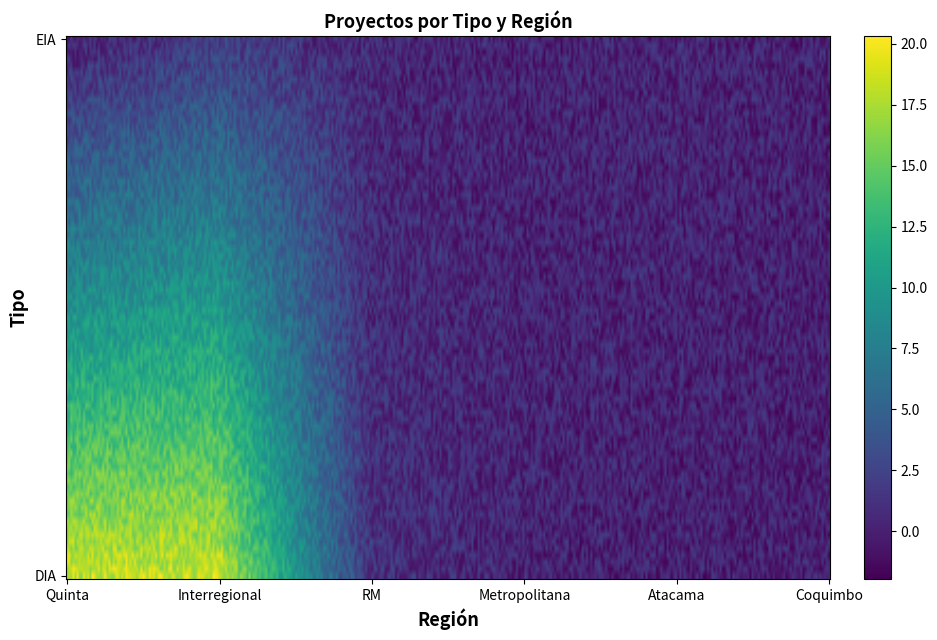

How many values in DIA are above zero?

3